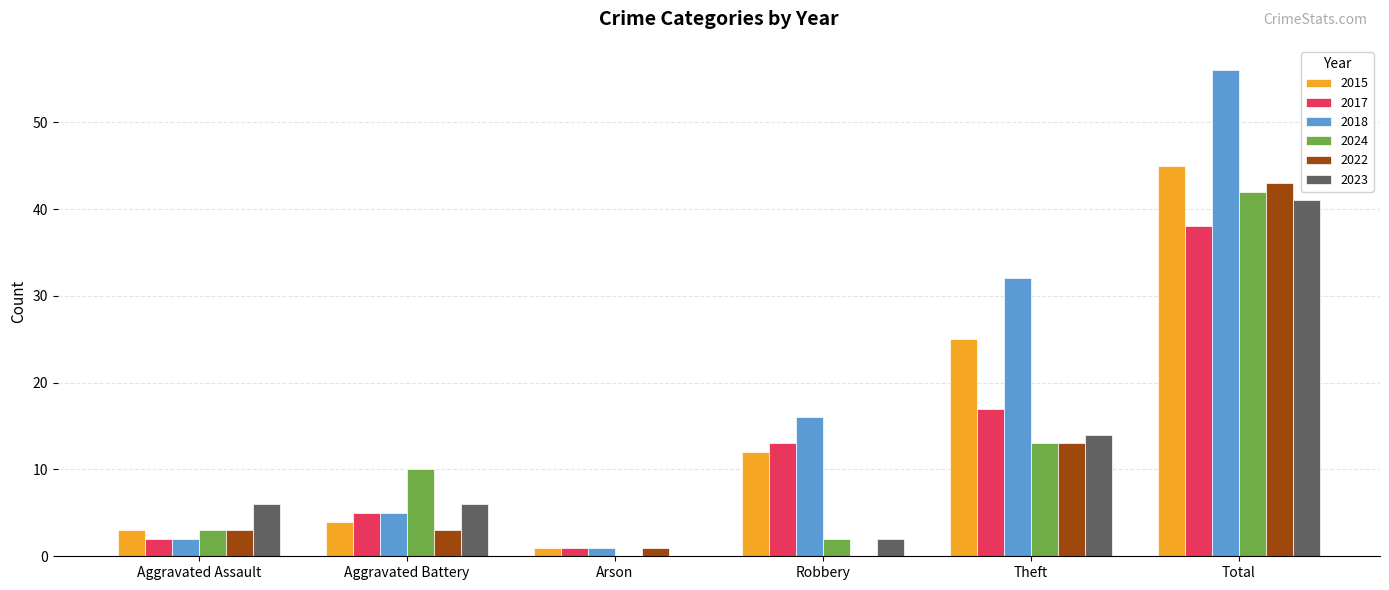

What are all the series names shown in the legend?

2015, 2017, 2018, 2024, 2022, 2023